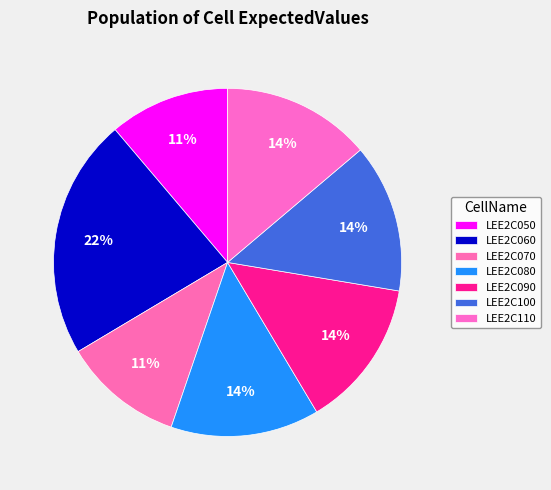

How many segments does this pie chart have?

7